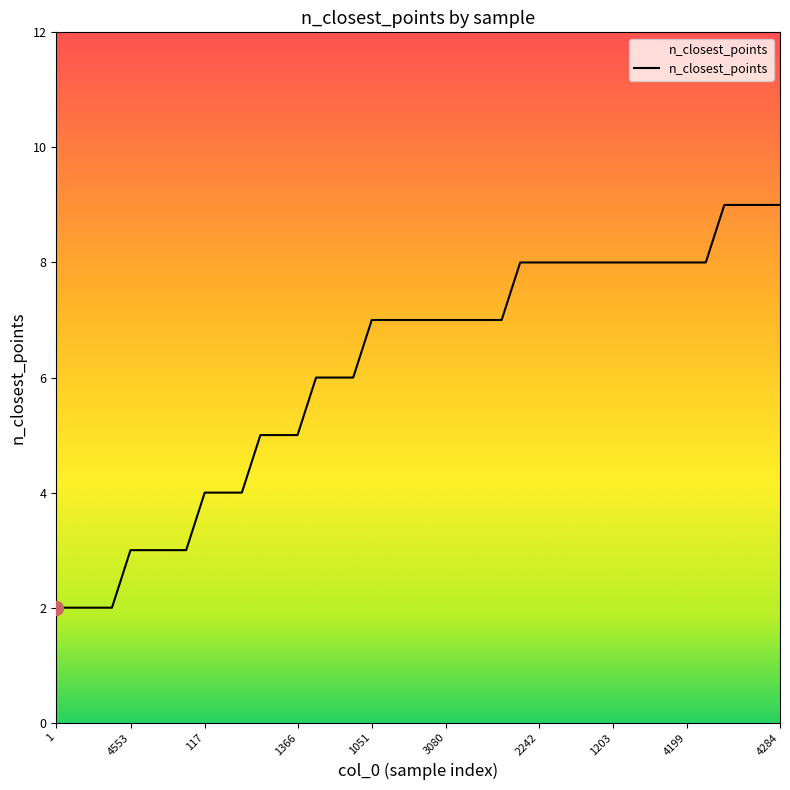

What is the greatest value displayed?

9